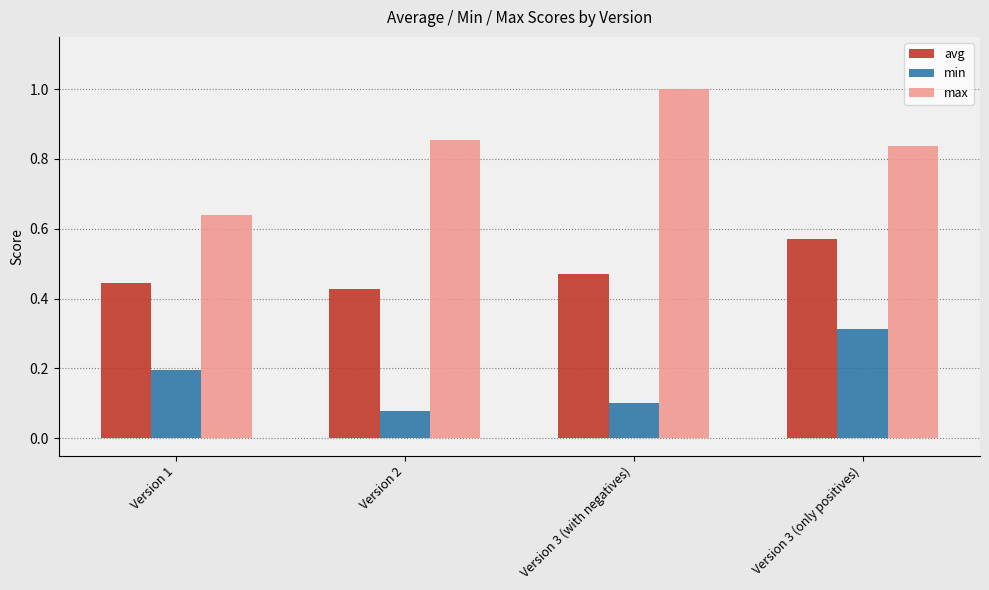

What is the value of the max bar at the 3rd from the left?

1.0